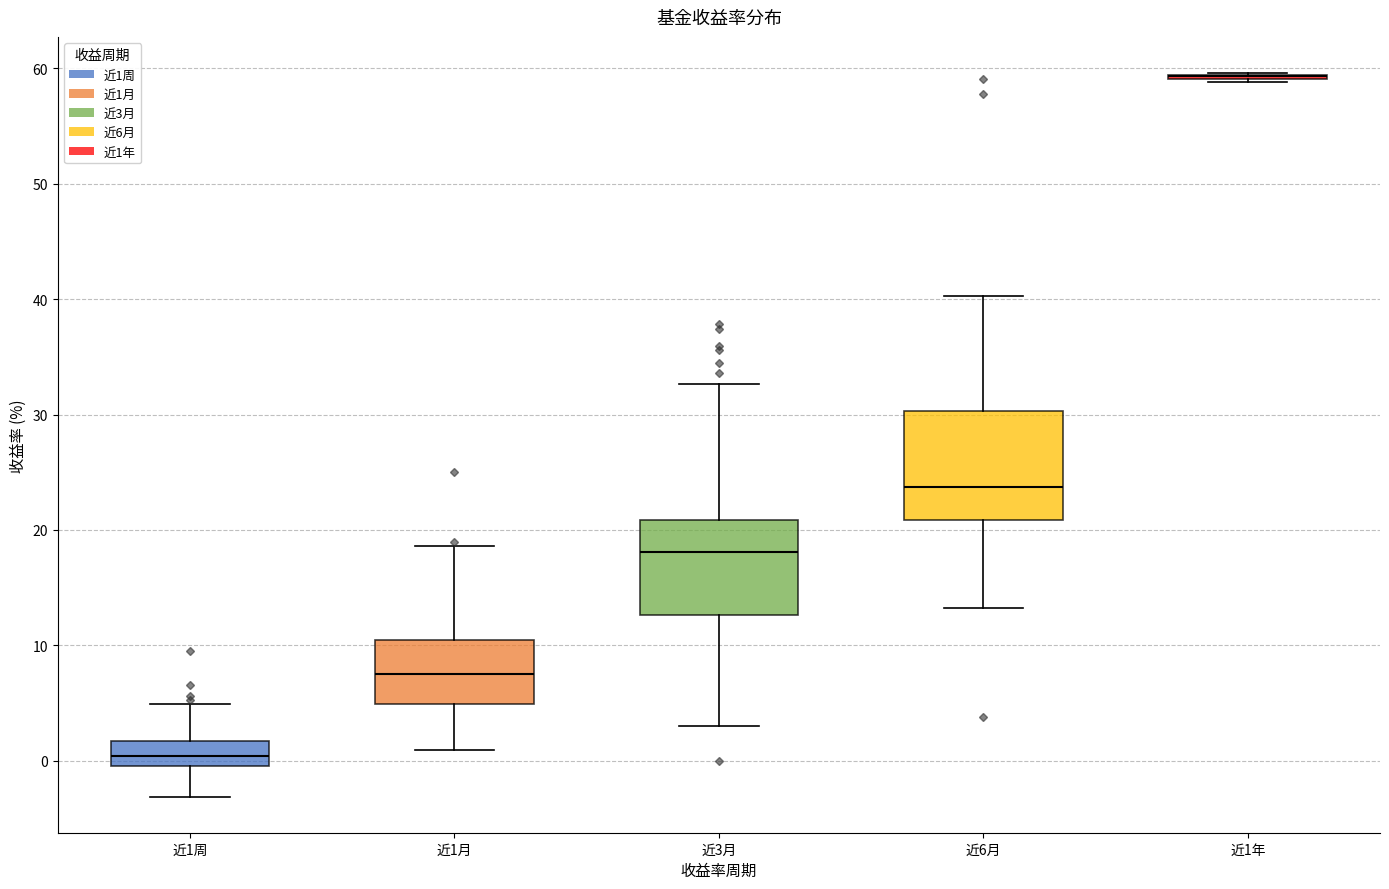

Reading left to right, transcribe this box plot: for each box, give where its median line is, the range the box spans, and where its two whiskers end, as read against the y-axis. The values are not printed on the chart, so give them approximately, as read against the axis.

近1周: median 0 (inside the box), box 0 to 2, whiskers -3 to 5
近1月: median 8, box 5 to 11, whiskers 1 to 19
近3月: median 18, box 13 to 21, whiskers 3 to 33
近6月: median 24, box 21 to 30, whiskers 13 to 40
近1年: box collapsed to a line at 59, whiskers 59 to 60